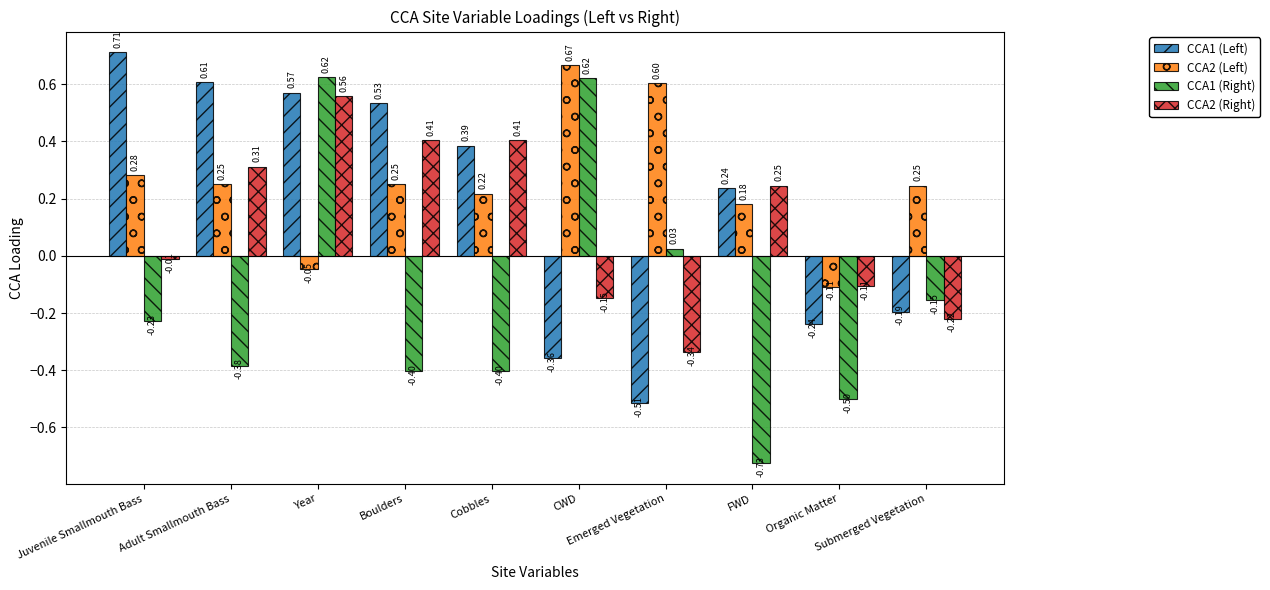

Which series has the largest total across all categories?

CCA2 (Left)